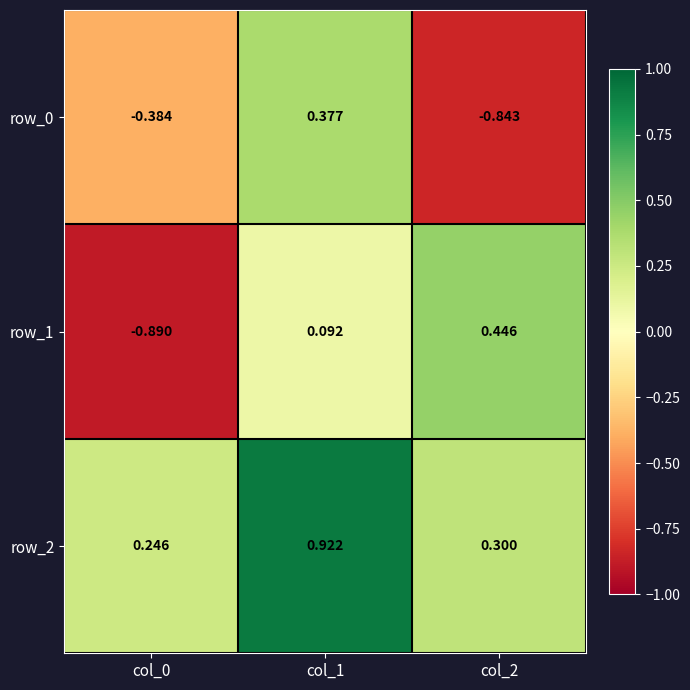

Is the value of row_1 at col_0 greater than the value of row_2 at col_2?

No